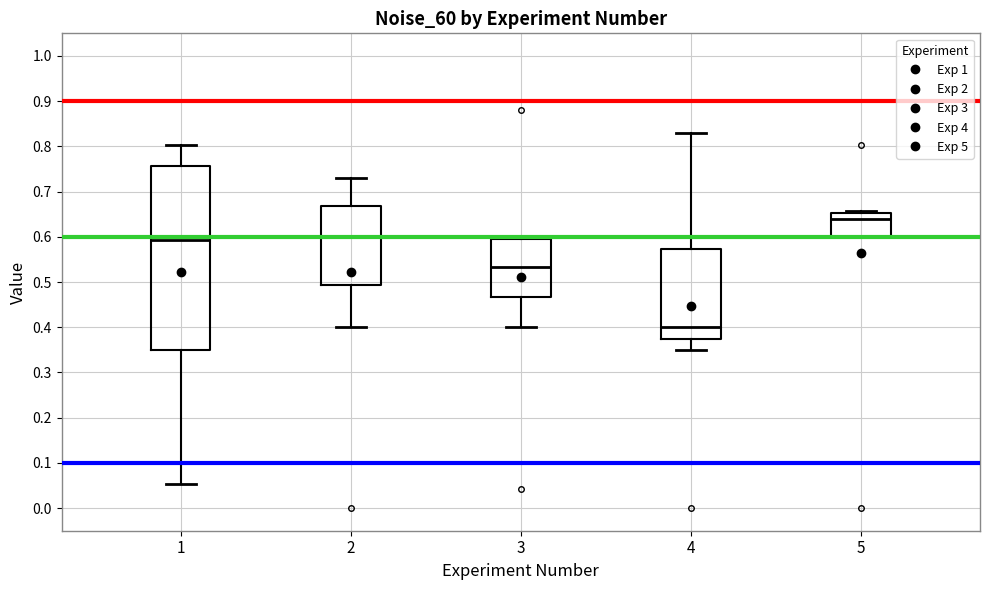

Reading left to right, read every box against the y-axis: the position of its median line, the range the box covers, and the ends of its whiskers. The values are not printed on the chart, so give them approximately, as read against the axis.

1: median 0.59, box 0.35 to 0.76, whiskers 0.05 to 0.80
2: median 0.60, box 0.49 to 0.67, whiskers 0.40 to 0.73
3: median 0.53, box 0.47 to 0.59, whiskers 0.40 to 0.60
4: median 0.40, box 0.38 to 0.57, whiskers 0.35 to 0.83
5: median 0.64, box 0.60 to 0.65, whiskers 0.60 to 0.66